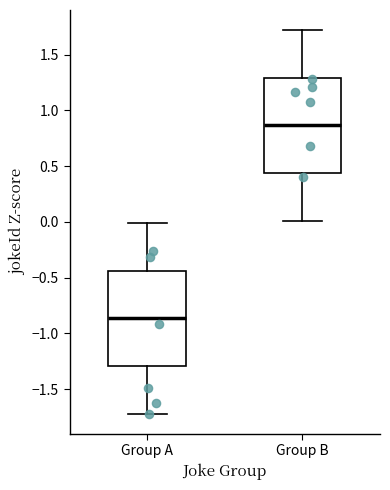

Which box has the lowest median line?

Group A